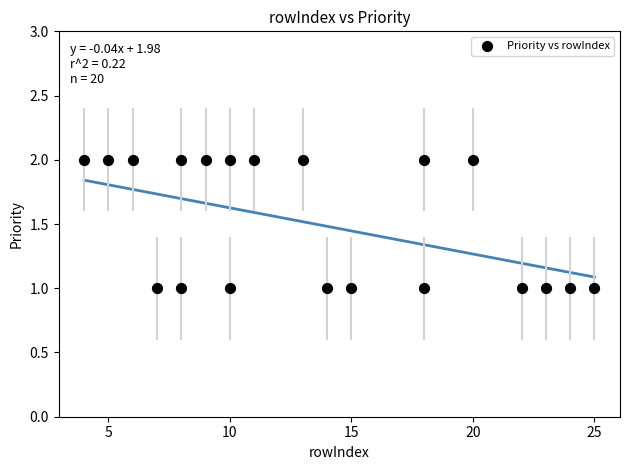

What is the range of X values (max minus min)?

21